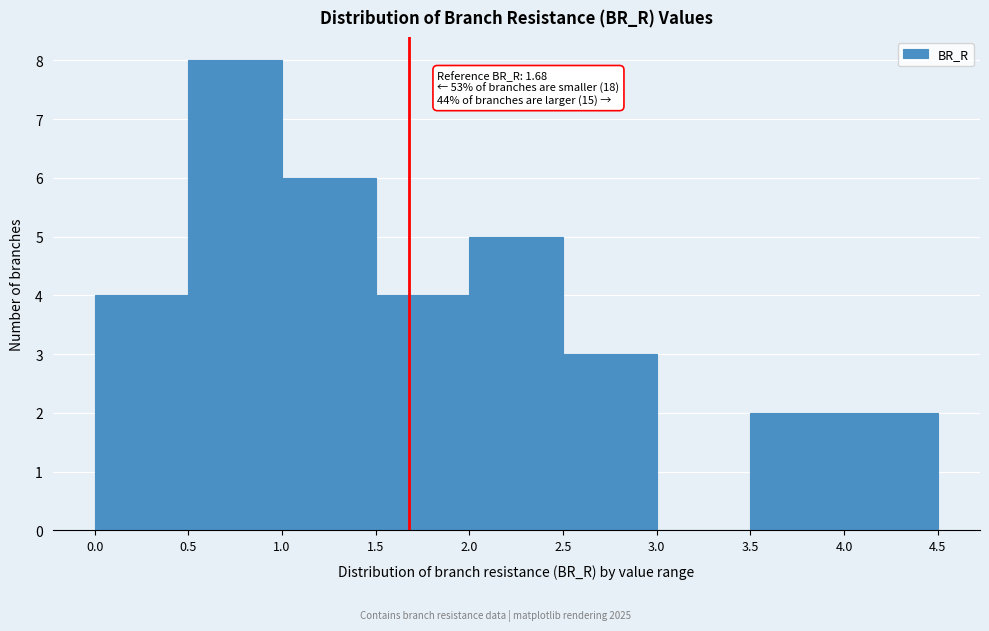

Which range on the x-axis has the tallest bar?

0.5 to 1.0